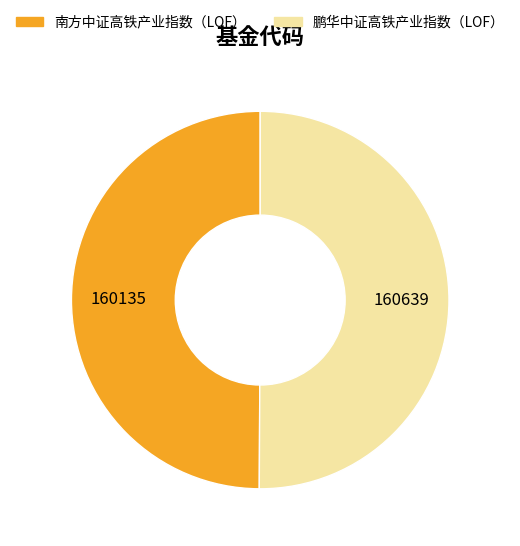

Approximately how many times larger is the value at 南方中证高铁产业指数（LOF） compared to 鹏华中证高铁产业指数（LOF）?

1.0